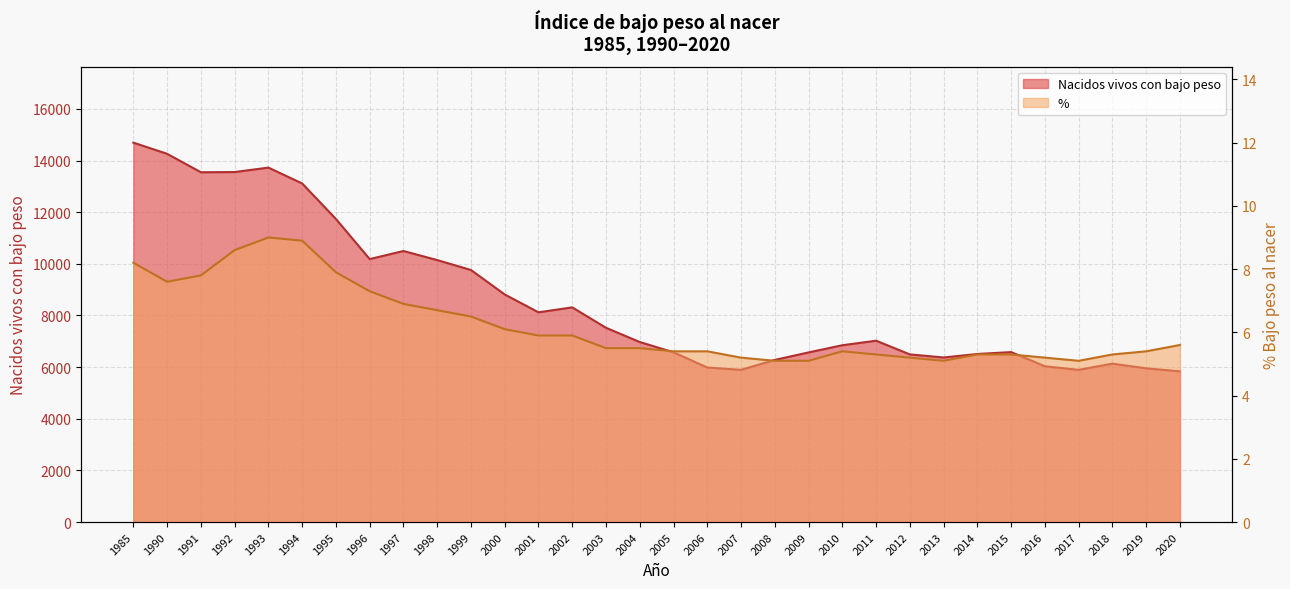

Reading left to right, what are all the values shown in this chart?

Nacidos vivos con bajo peso: 1985=14693.0	1990=14260.0	1991=13546.0	1992=13554.0	1993=13726.0	1994=13112.0	1995=11737.0	1996=10184.0	1997=10496.0	1998=10145.0	1999=9761.0	2000=8814.0	2001=8122.0	2002=8314.0	2003=7523.0	2004=6972.0	2005=6574.0	2006=5985.0	2007=5895.0	2008=6279.0	2009=6569.0	2010=6847.0	2011=7023.0	2012=6493.0	2013=6373.0	2014=6509.0	2015=6582.0	2016=6034.0	2017=5894.0	2018=6134.0	2019=5953.0	2020=5836.0
%: 1985=8.2	1990=7.6	1991=7.8	1992=8.6	1993=9.0	1994=8.9	1995=7.9	1996=7.3	1997=6.9	1998=6.7	1999=6.5	2000=6.1	2001=5.9	2002=5.9	2003=5.5	2004=5.5	2005=5.4	2006=5.4	2007=5.2	2008=5.1	2009=5.1	2010=5.4	2011=5.3	2012=5.2	2013=5.1	2014=5.3	2015=5.3	2016=5.2	2017=5.1	2018=5.3	2019=5.4	2020=5.6